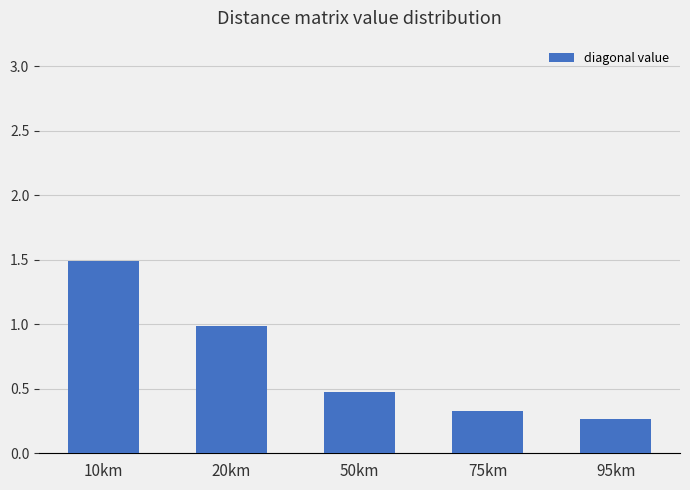

The value at 95km is 0.3. True or false?

True